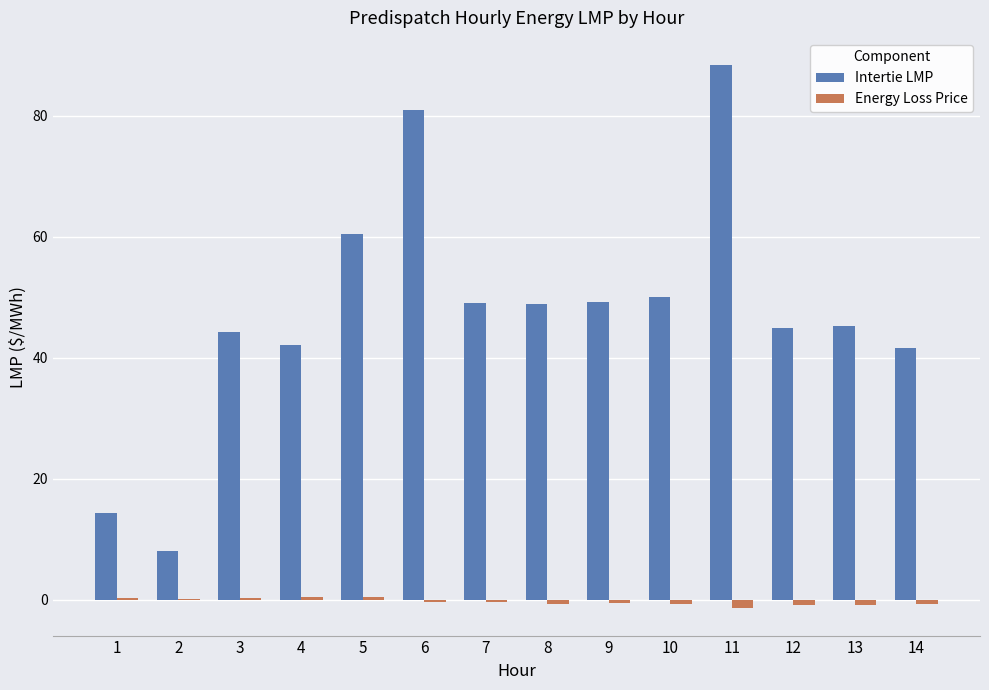

How many groups of bars are there?

14